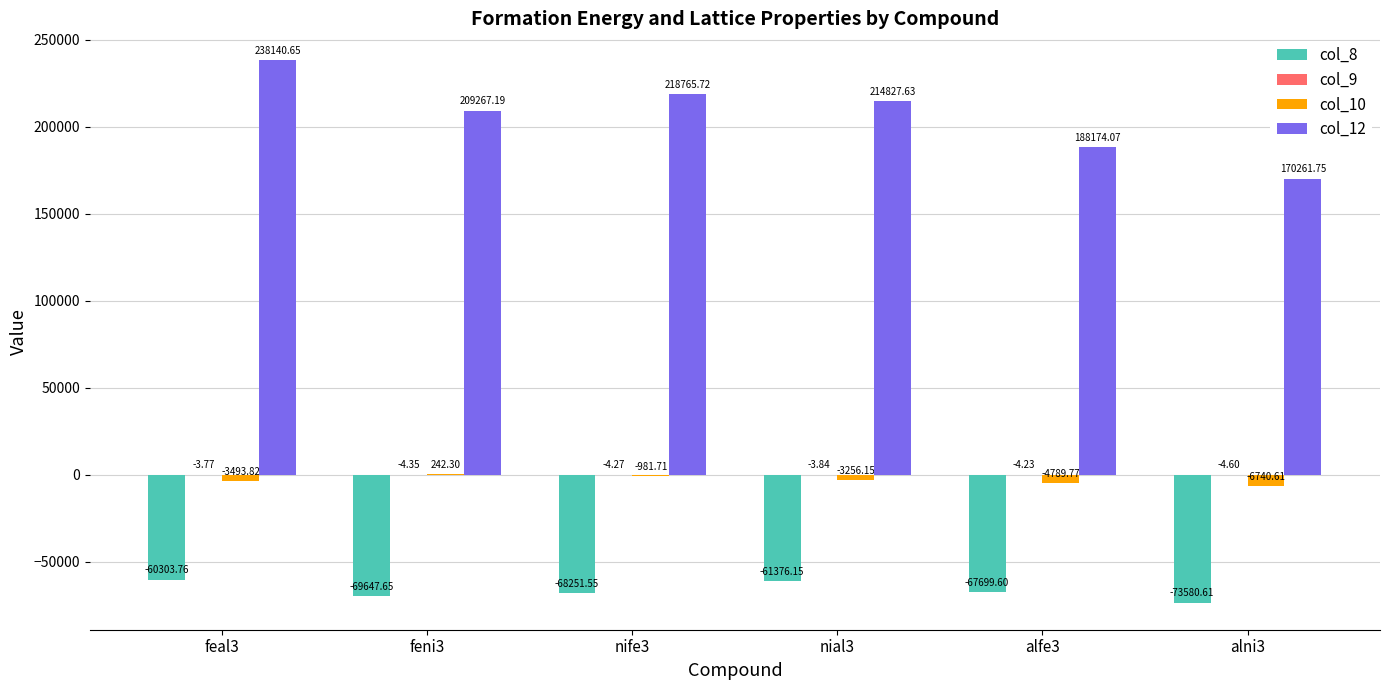

Is it true that col_8 equals -13920.3 at alfe3?

False